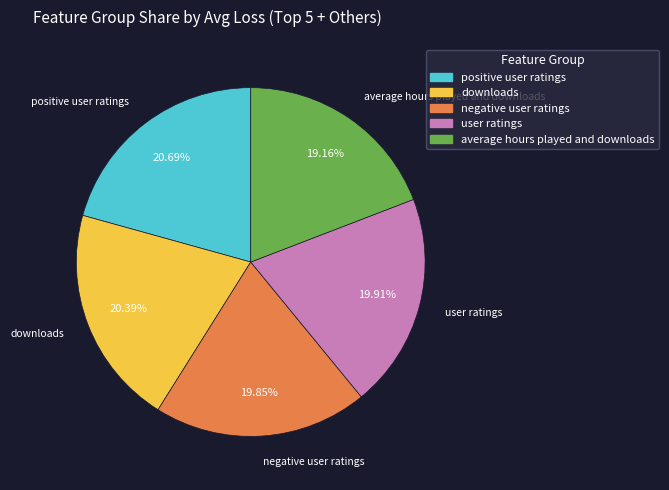

Is there any slice that represents more than half of the pie?

No